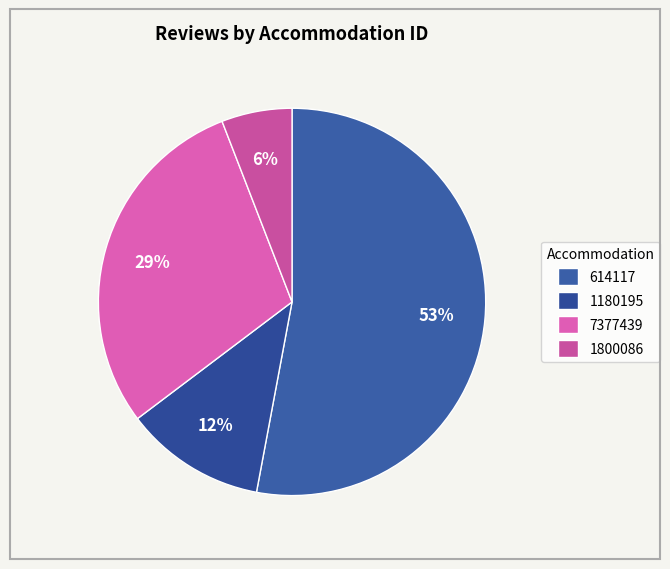

How many segments does this pie chart have?

4